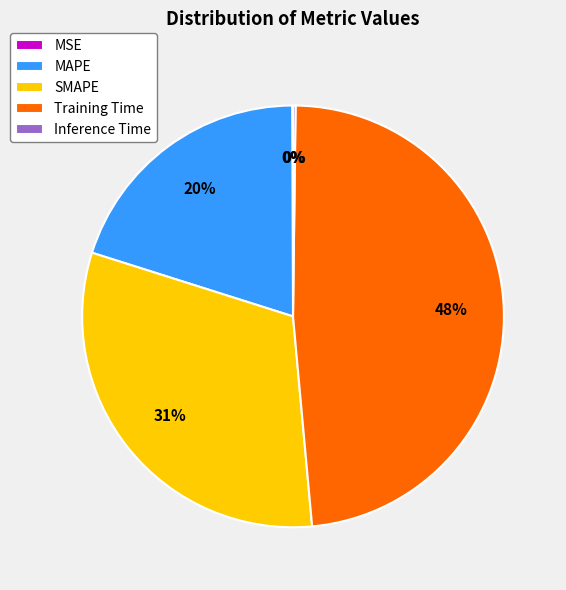

Is it true that SMAPE is 31% of the pie?

True